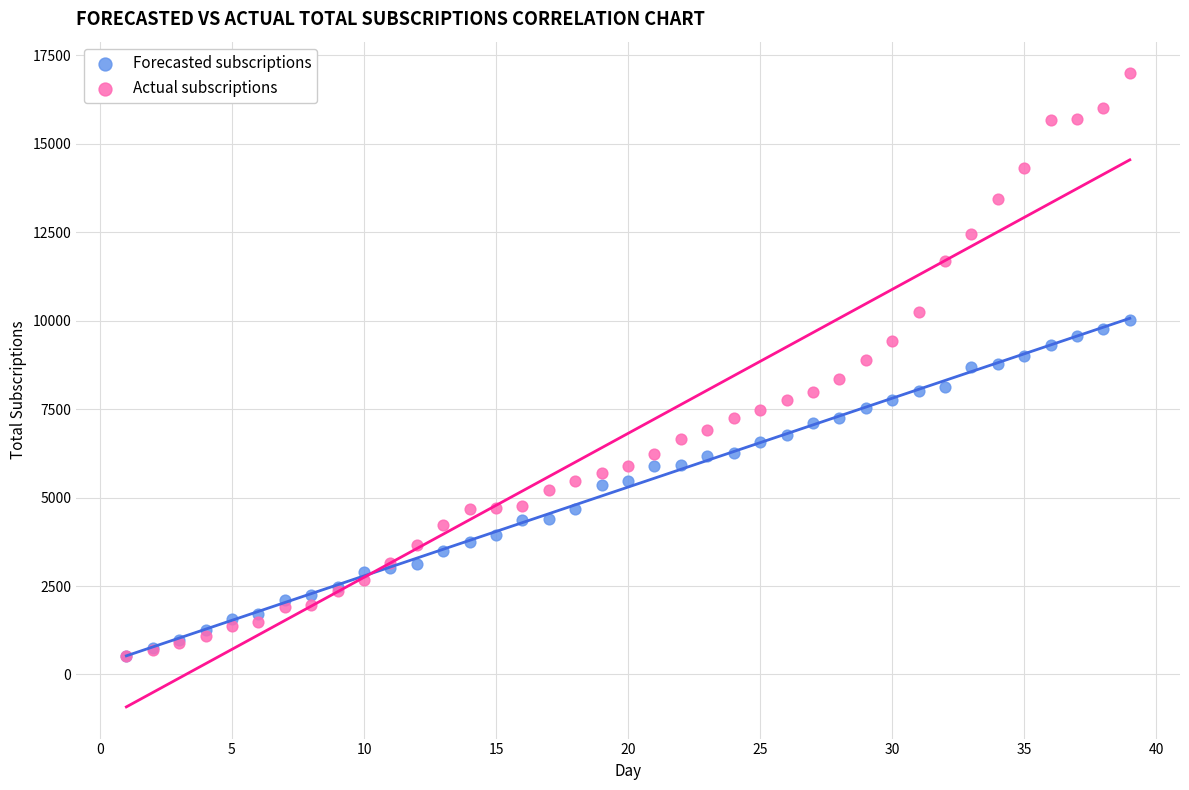

What are all the series names shown in the legend?

Forecasted subscriptions, Actual subscriptions